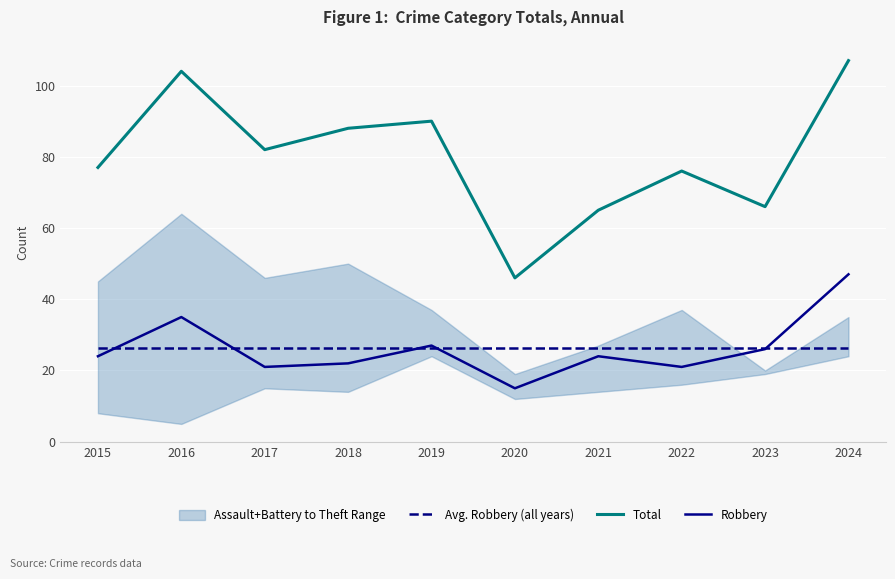

True or false: Robbery has more than 1 interior local peaks.

True